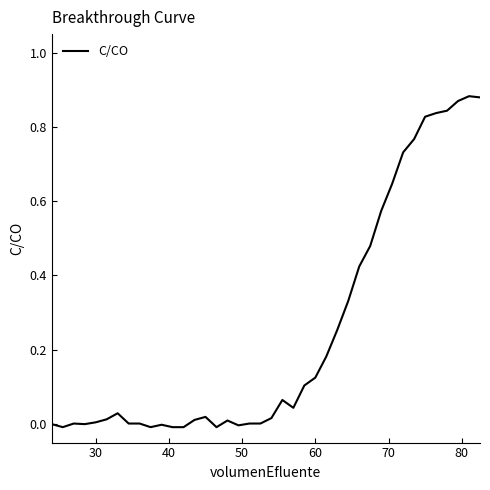

How many lines are shown in the chart?

1